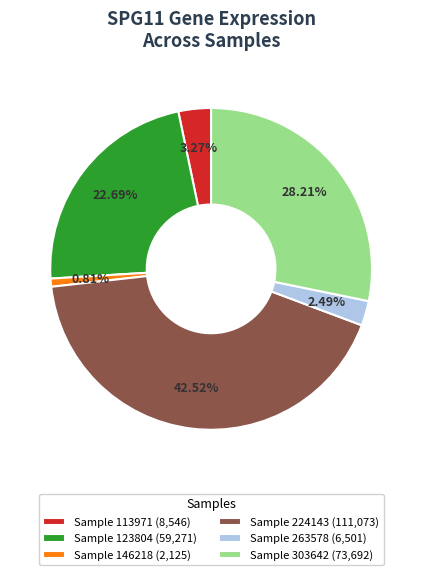

Rank the categories by value from highest to lowest.

Sample 224143 (111,073), Sample 303642 (73,692), Sample 123804 (59,271), Sample 113971 (8,546), Sample 263578 (6,501), Sample 146218 (2,125)